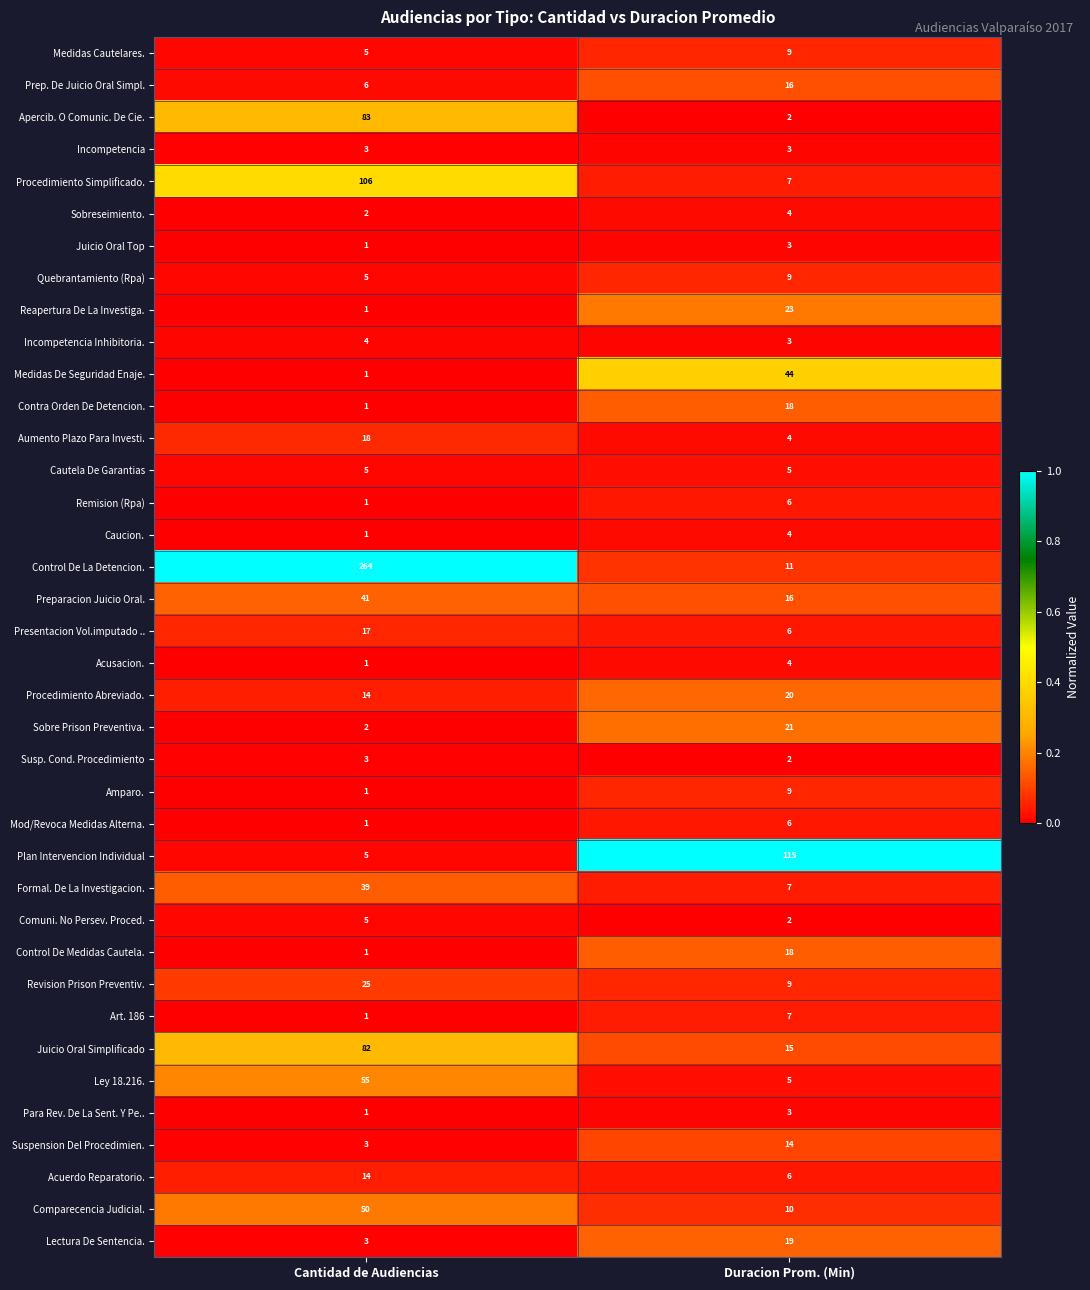

Where is Control De Medidas Cautela. nearest to the value 9?

Cantidad de Audiencias